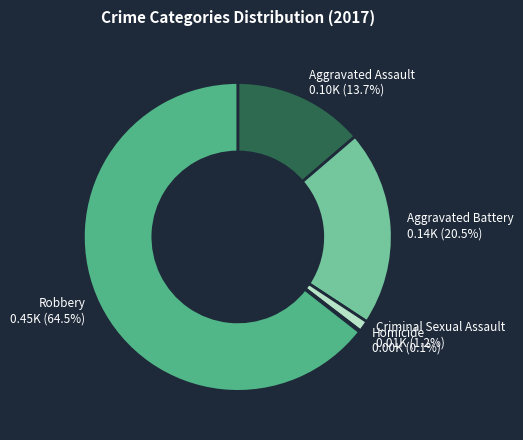

Combined, what portion of the pie is Aggravated Battery and Criminal Sexual Assault?

21.7%